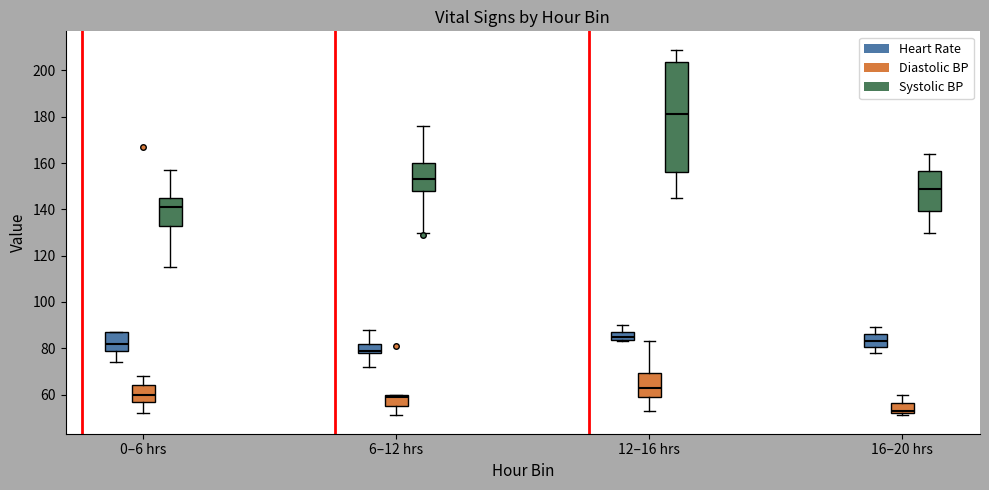

Which box is the tallest, from its lower edge to its upper edge?

12–16 hrs (Systolic BP)